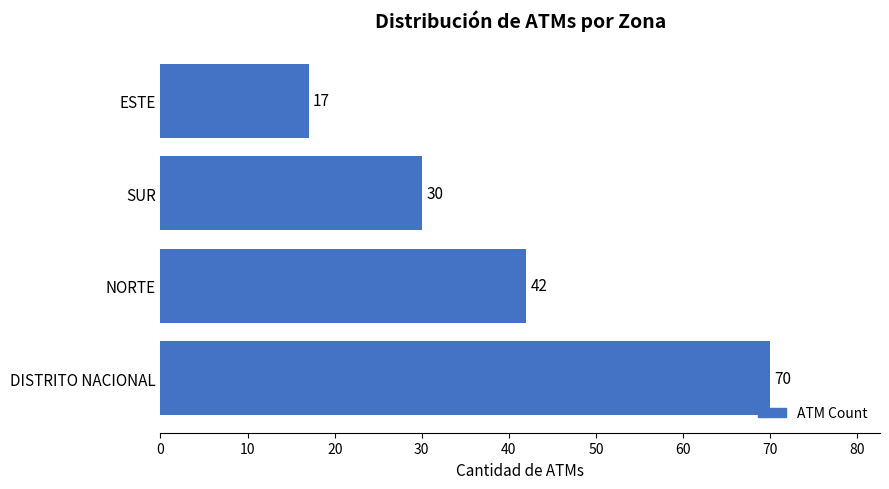

Reading bottom to top, list all the values displayed in this chart.

DISTRITO NACIONAL=70	NORTE=42	SUR=30	ESTE=17